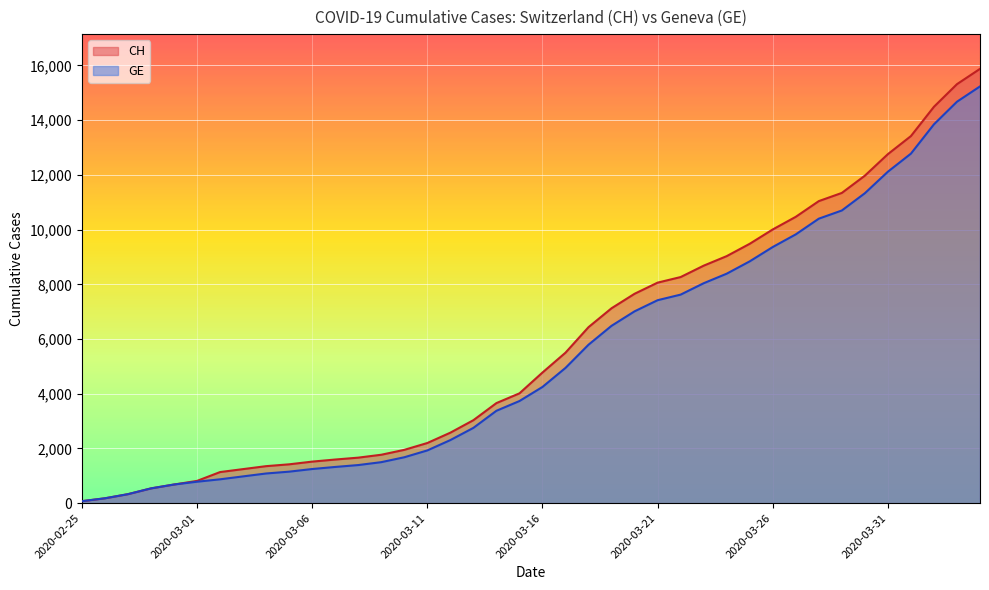

True or false: GE and CH cross at least once.

False